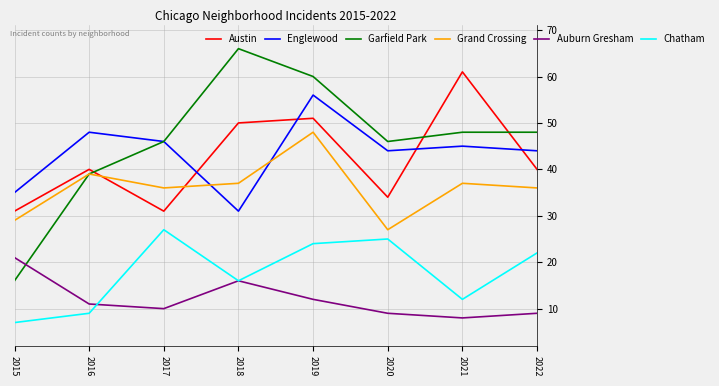

Is the value of Englewood at 2021 greater than the value of Chatham at 2016?

Yes